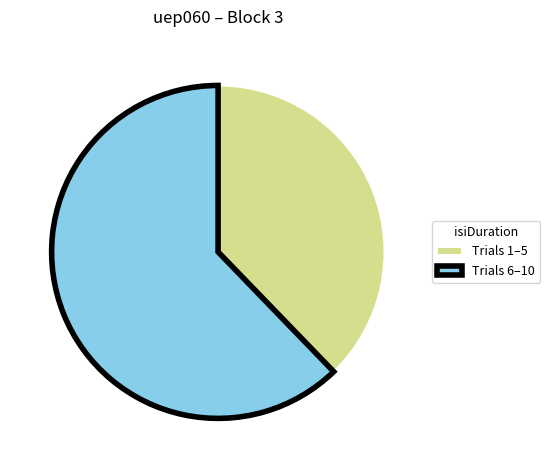

Do Trials 6–10 and Trials 1–5 together represent more than half of the pie?

Yes